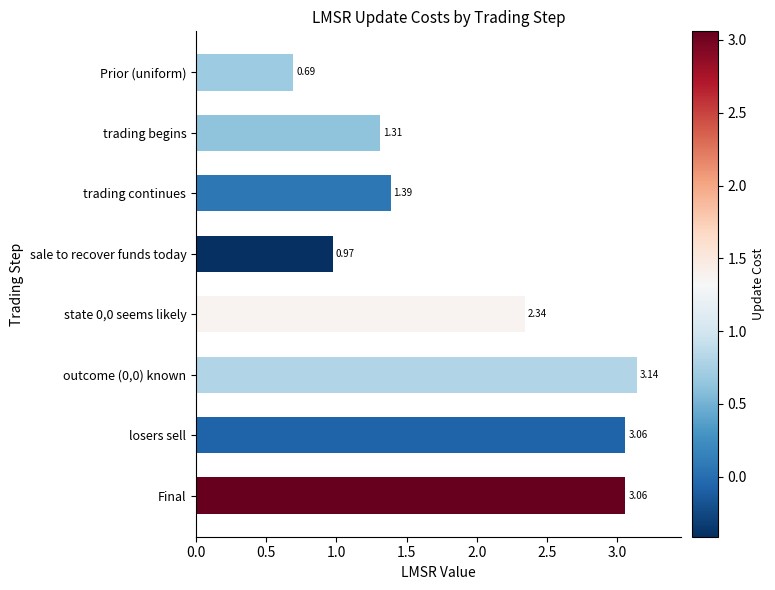

What is the sum of all values?

16.0